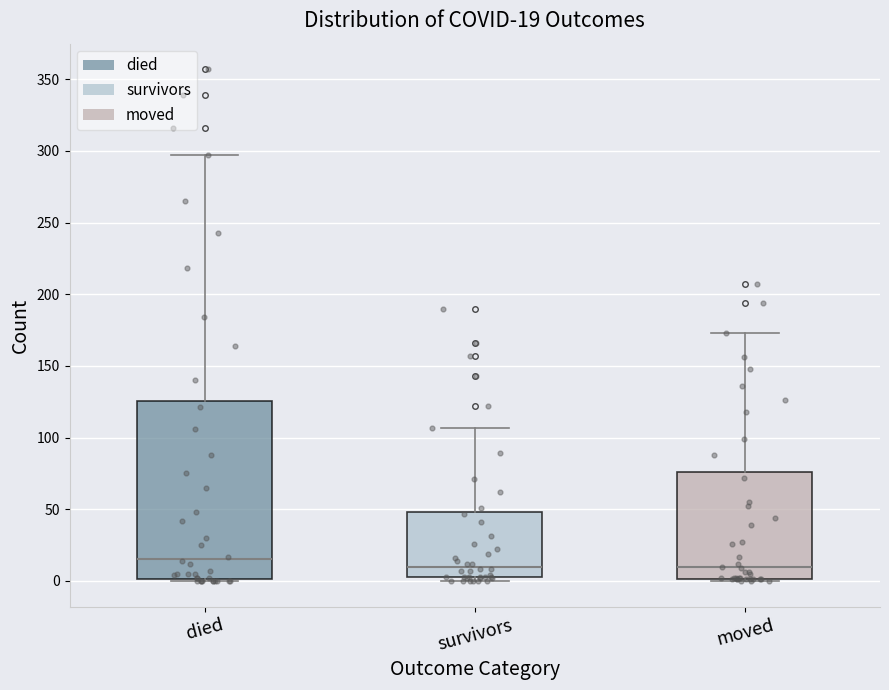

Which box's median line is the highest?

died